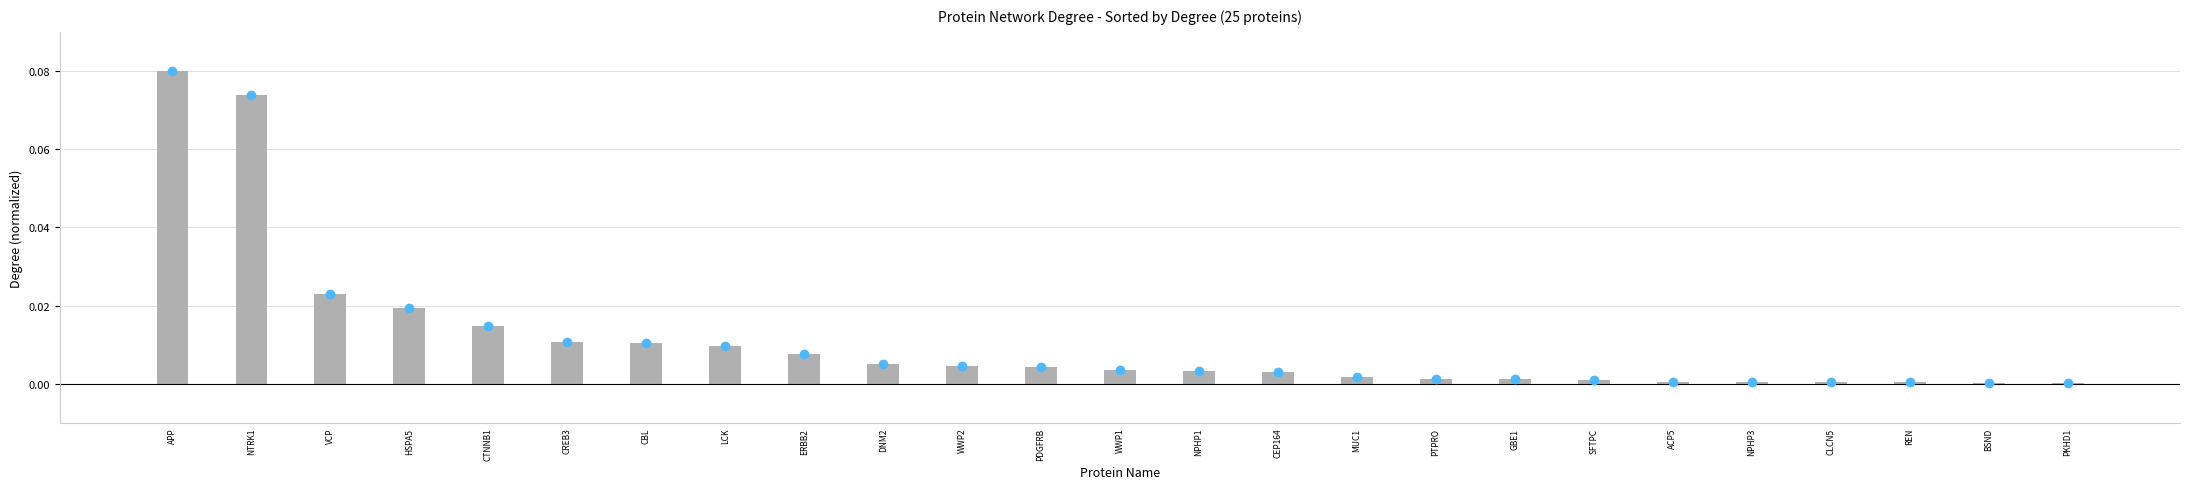

What is the sum of all values?

0.3